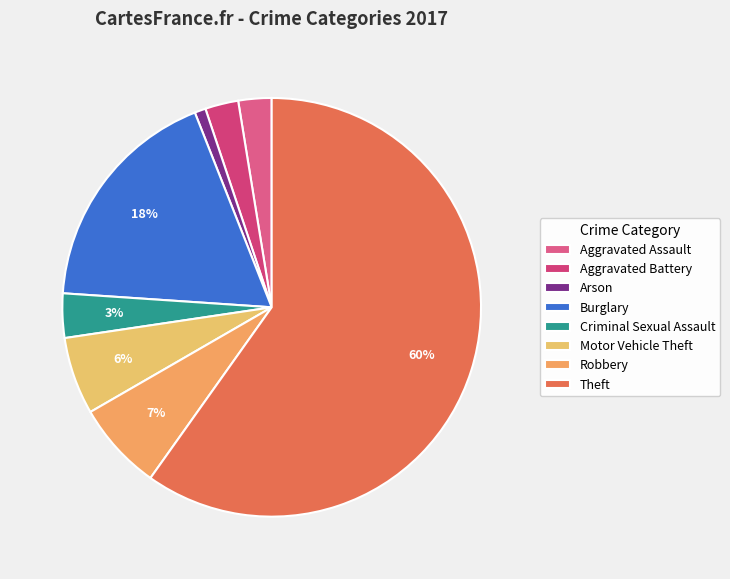

What is the ratio of the value at Aggravated Assault to the value at Motor Vehicle Theft?

0.4